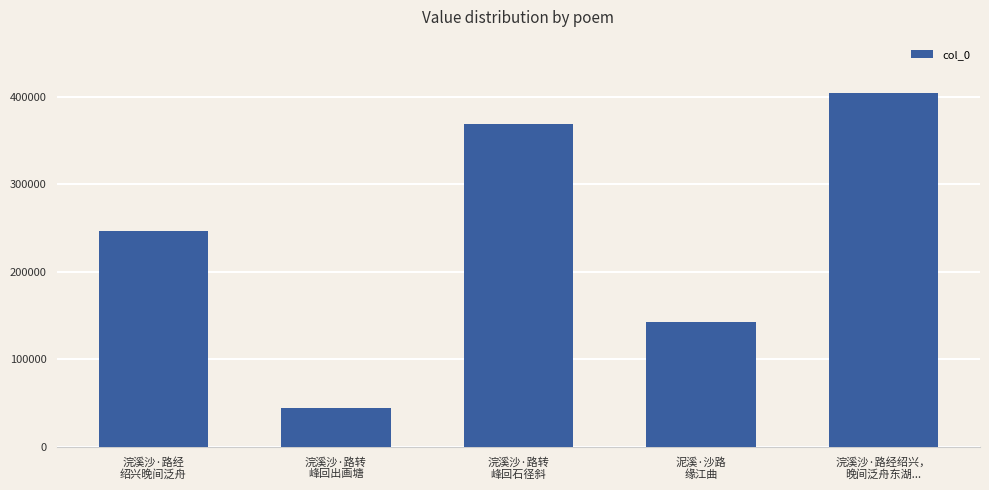

List the labels in order of value, smallest first.

浣溪沙·路转
峰回出画塘, 泥溪·沙路
缘江曲, 浣溪沙·路经
绍兴晚间泛舟, 浣溪沙·路转
峰回石径斜, 浣溪沙·路经绍兴，
晚间泛舟东湖...